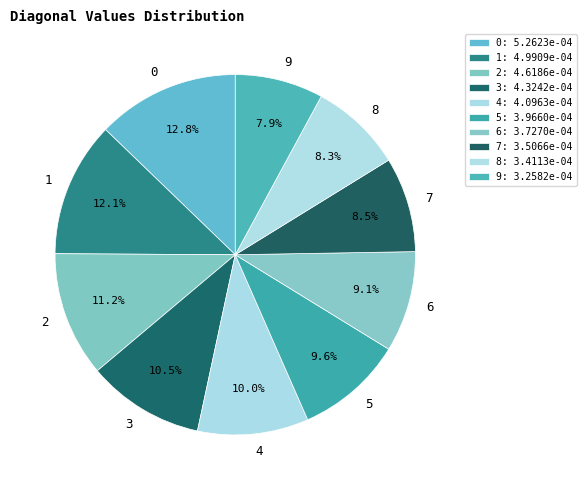

To the nearest percent, what percentage of the pie is 0?

13%